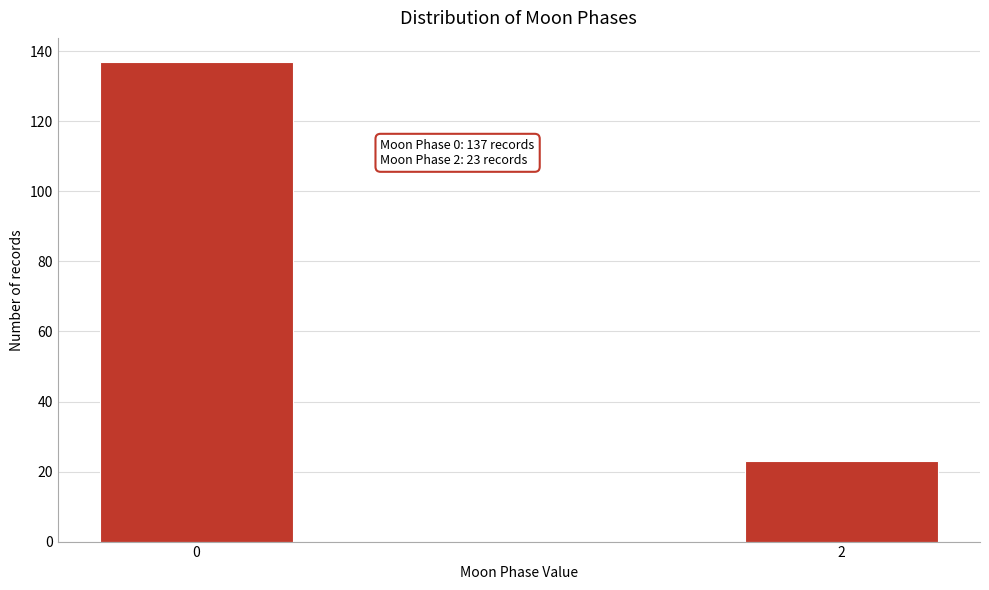

Reading left to right, list all the values displayed in this chart.

137	23